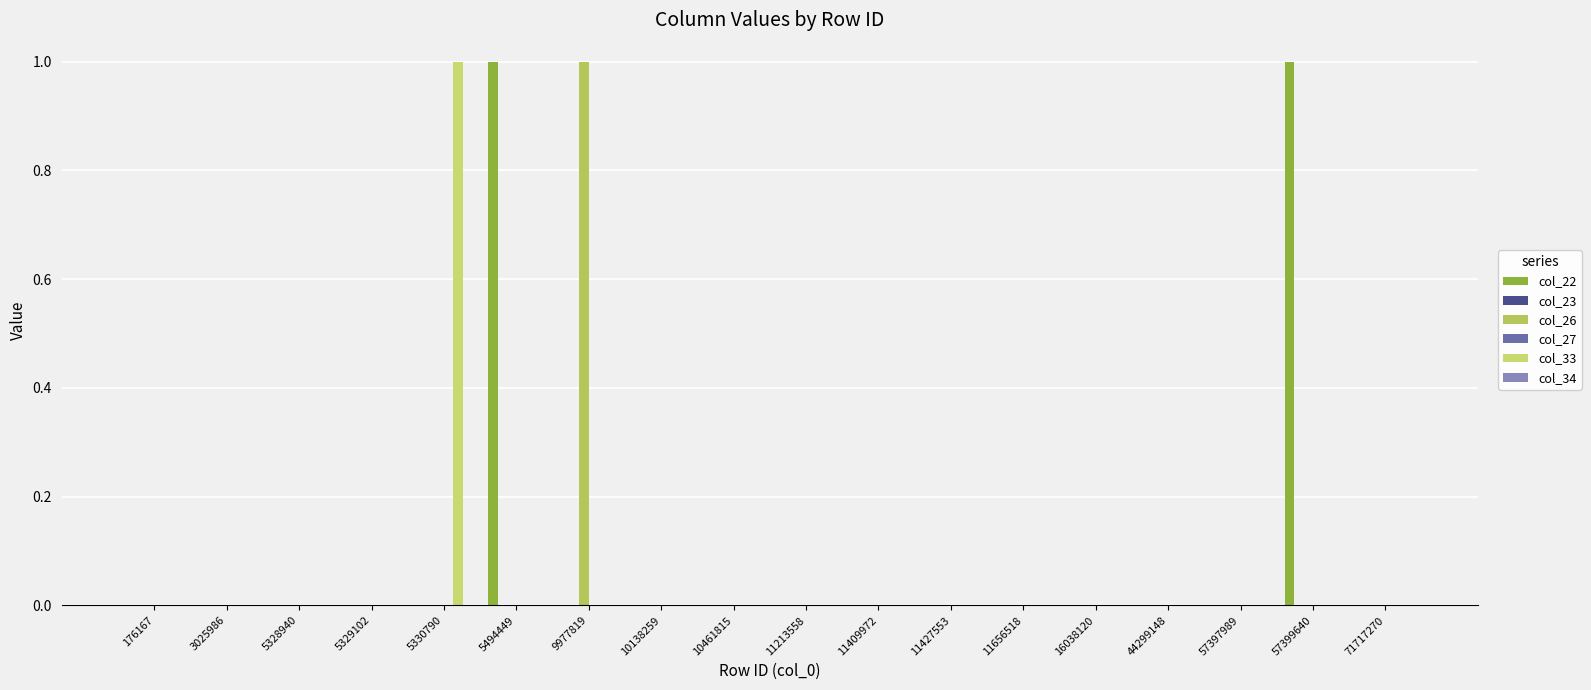

Reading right to left, what are all the values shown in this chart?

col_22: 0	1	0	0	0	0	0	0	0	0	0	0	1	0	0	0	0	0
col_23: 0	0	0	0	0	0	0	0	0	0	0	0	0	0	0	0	0	0
col_26: 0	0	0	0	0	0	0	0	0	0	0	1	0	0	0	0	0	0
col_27: 0	0	0	0	0	0	0	0	0	0	0	0	0	0	0	0	0	0
col_33: 0	0	0	0	0	0	0	0	0	0	0	0	0	1	0	0	0	0
col_34: 0	0	0	0	0	0	0	0	0	0	0	0	0	0	0	0	0	0